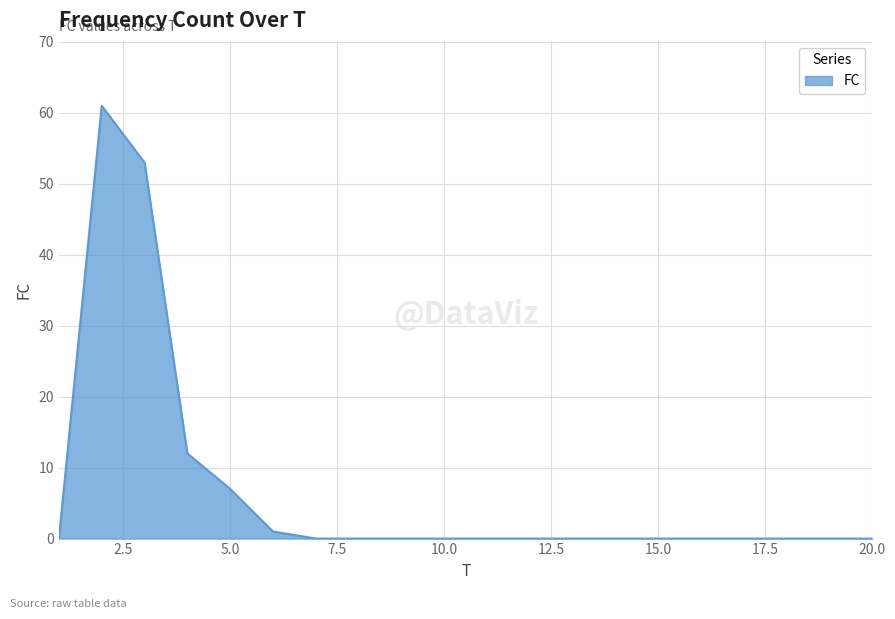

What is the difference between the maximum and minimum values?

61